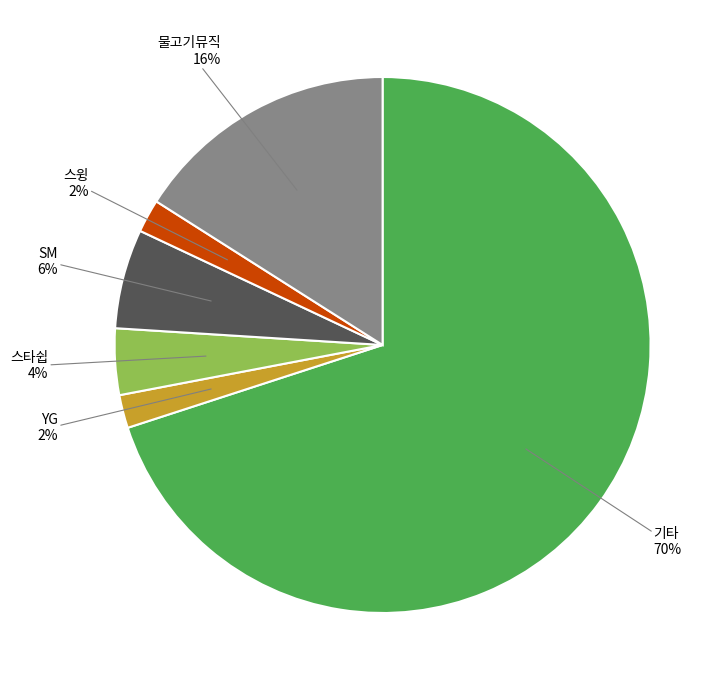

The 스타쉽 slice represents 18% of the pie. True or false?

False